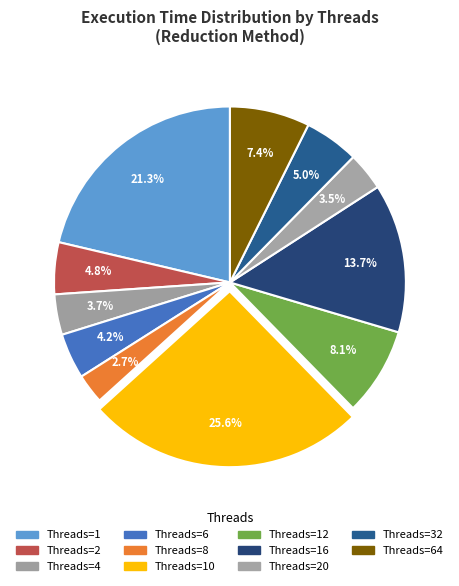

How many slices are in this pie chart?

11